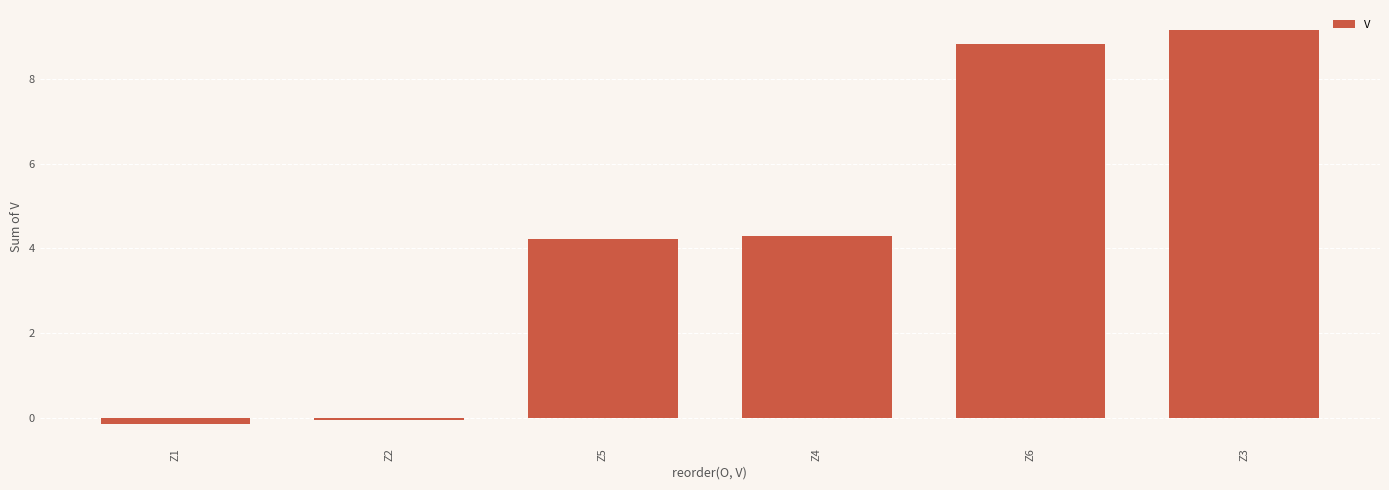

What is the label of the 1st bar from the left?

Z1